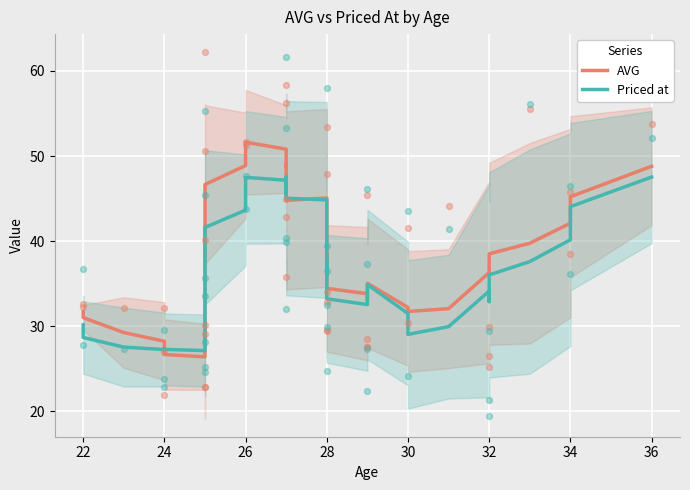

Which series has the largest total across all categories?

AVG